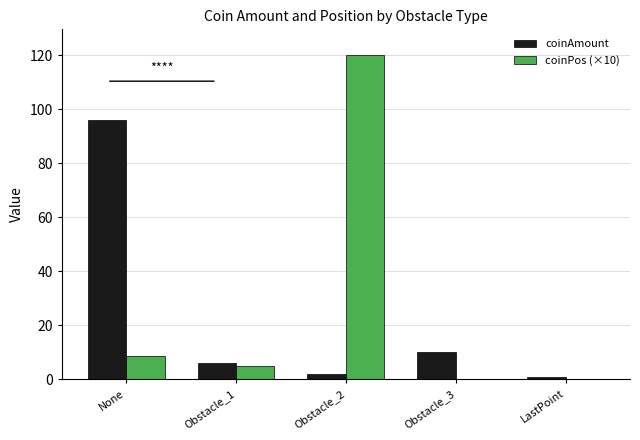

At which category is the sum across all series the highest?

Obstacle_2